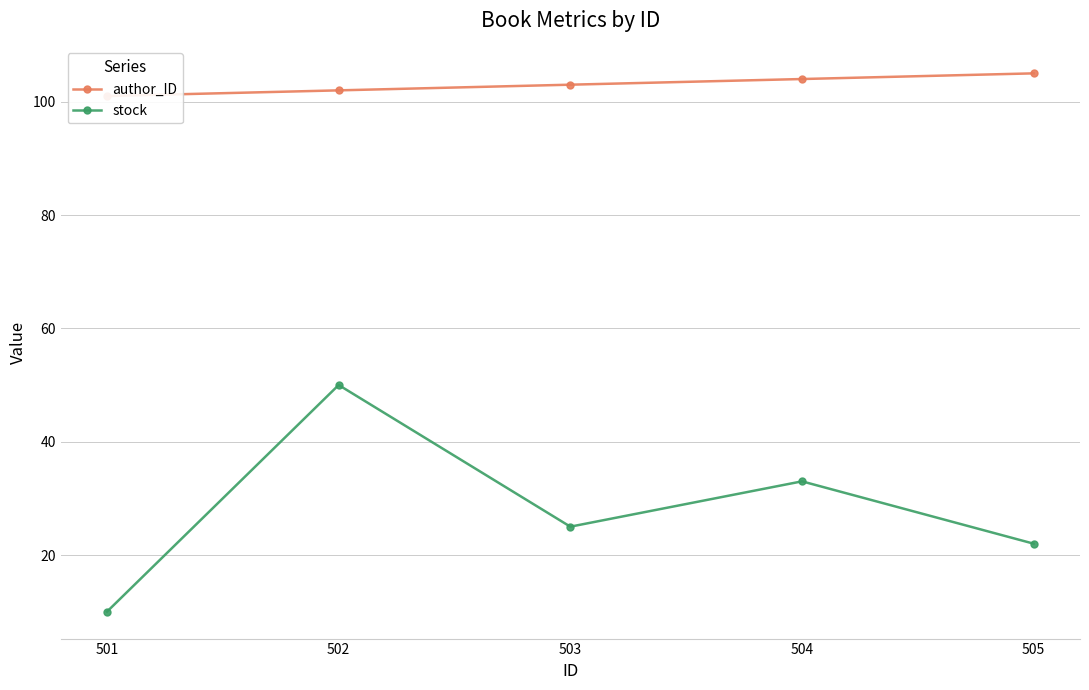

Which category has the highest value in the author_ID series?

505